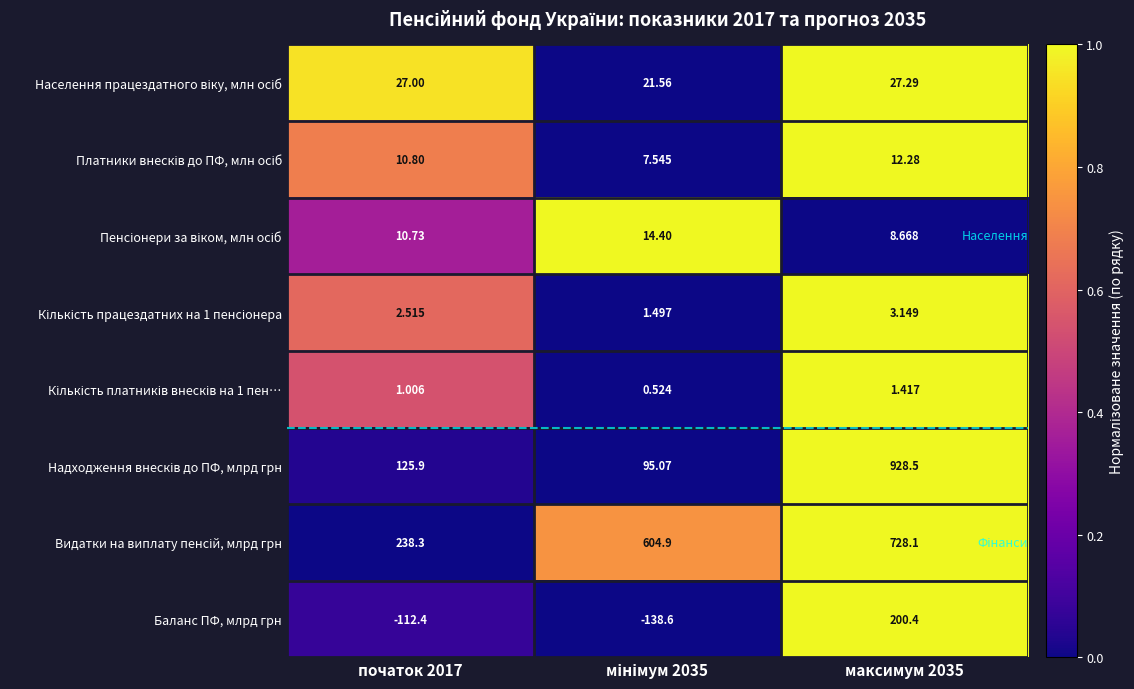

What is the spread (max minus min) of values at максимум 2035?

927.1